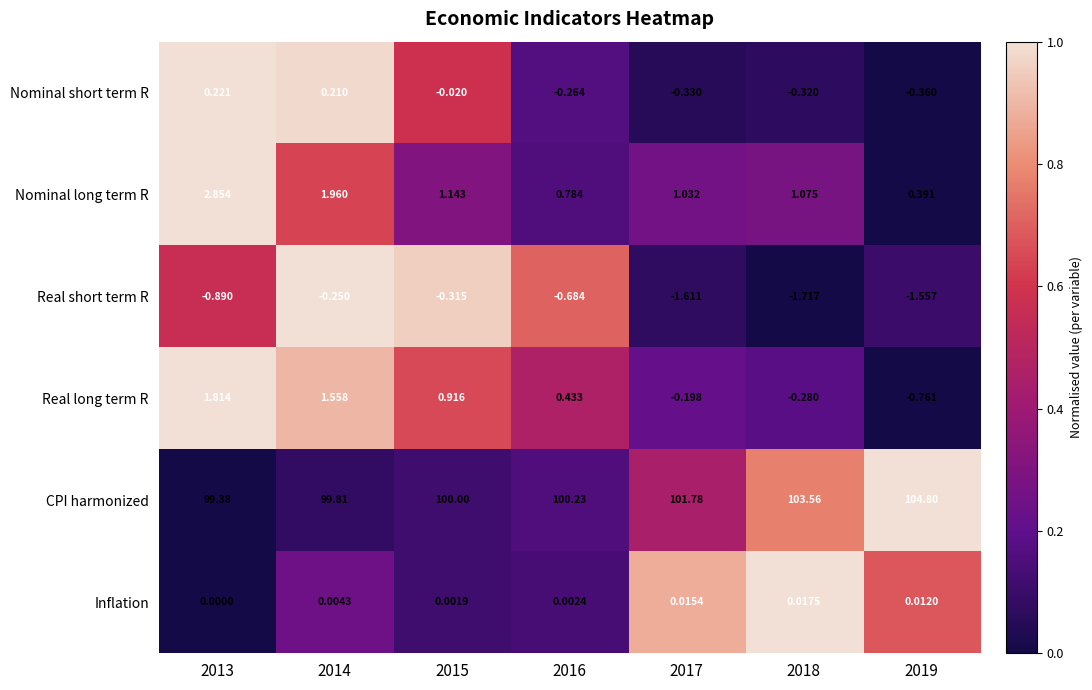

List the series in order of their peak value, highest first.

CPI harmonized, Nominal long term R, Real long term R, Nominal short term R, Inflation, Real short term R